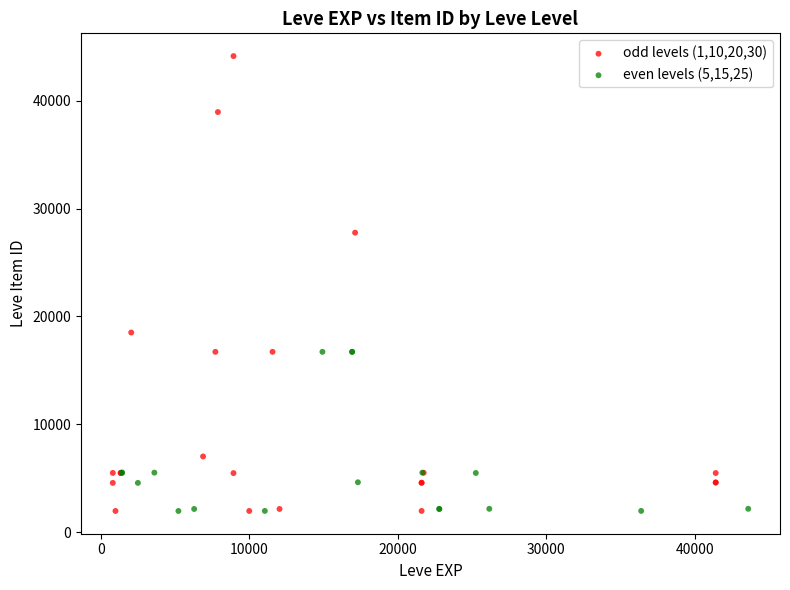

Which series has the widest spread of Y values?

odd levels (1,10,20,30)